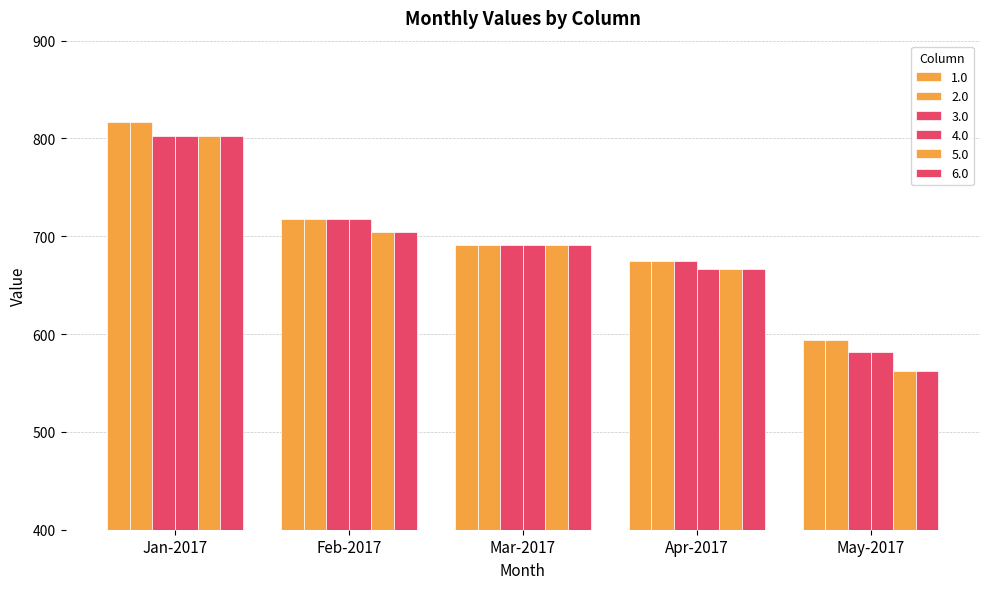

Which label corresponds to the smallest value in the chart?

May-2017